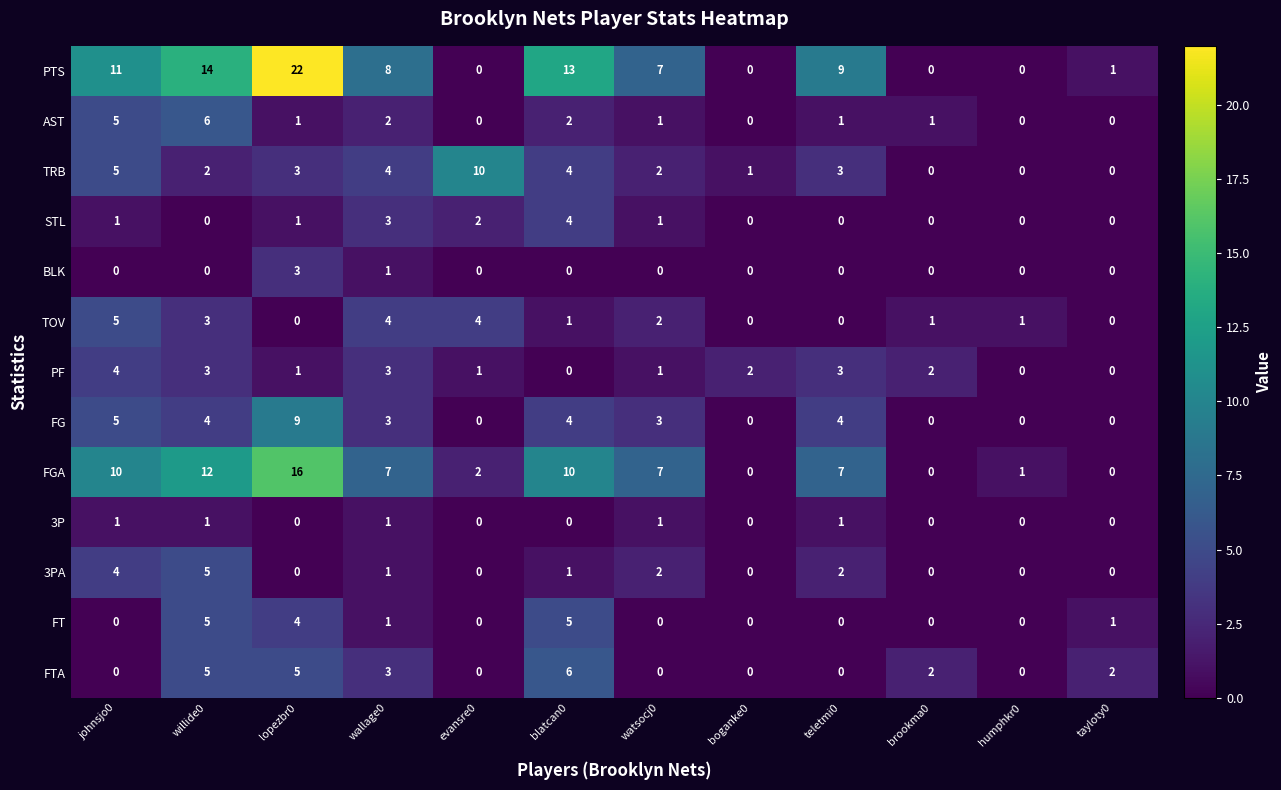

How many categories are shown in the chart?

12